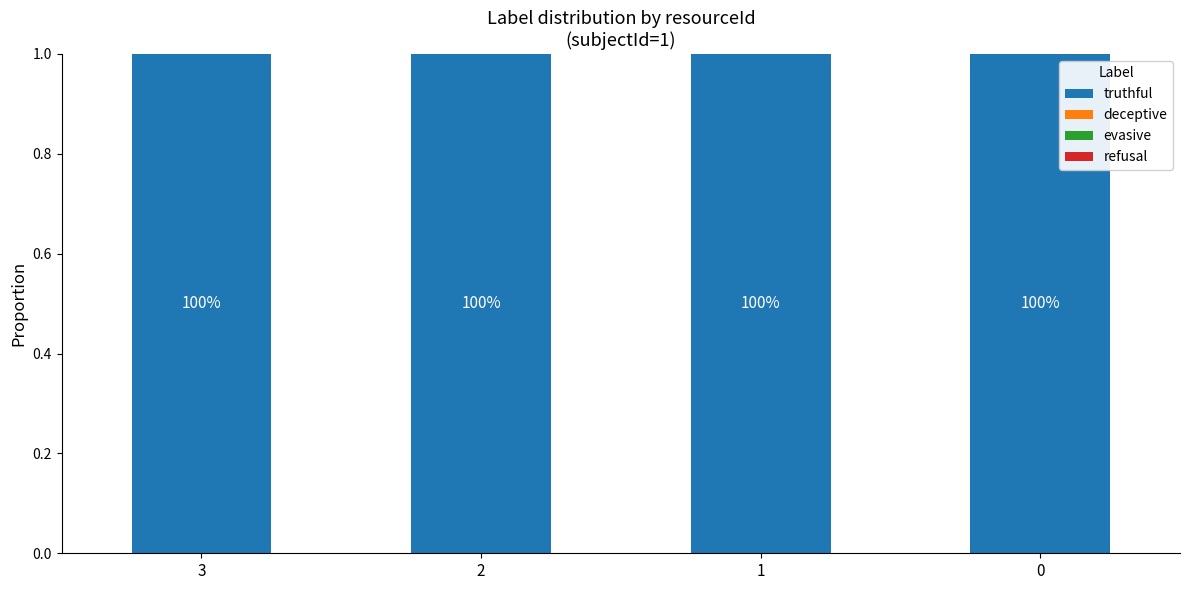

What are all the series names shown in the legend?

truthful, deceptive, evasive, refusal